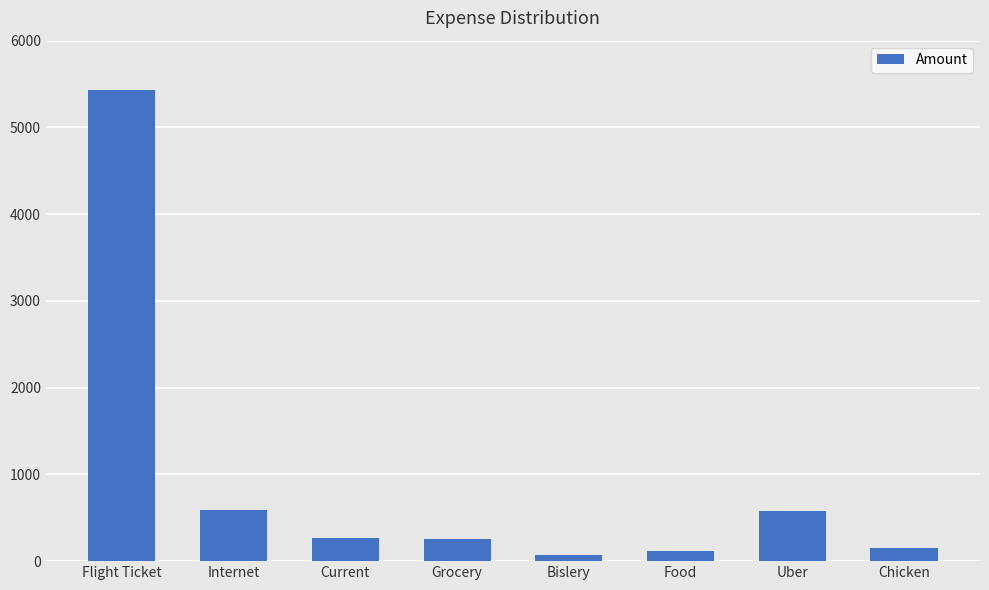

What is the value of the 4th bar from the left?

257